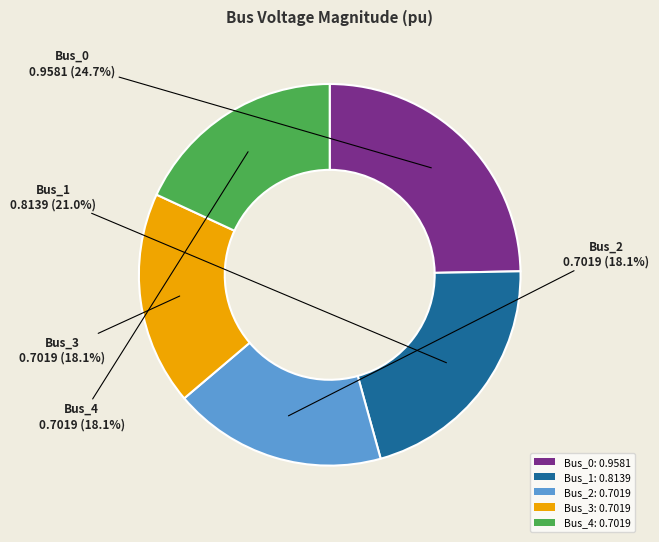

What percentage is NOT represented by Bus_3: 0.7019?

81.9%